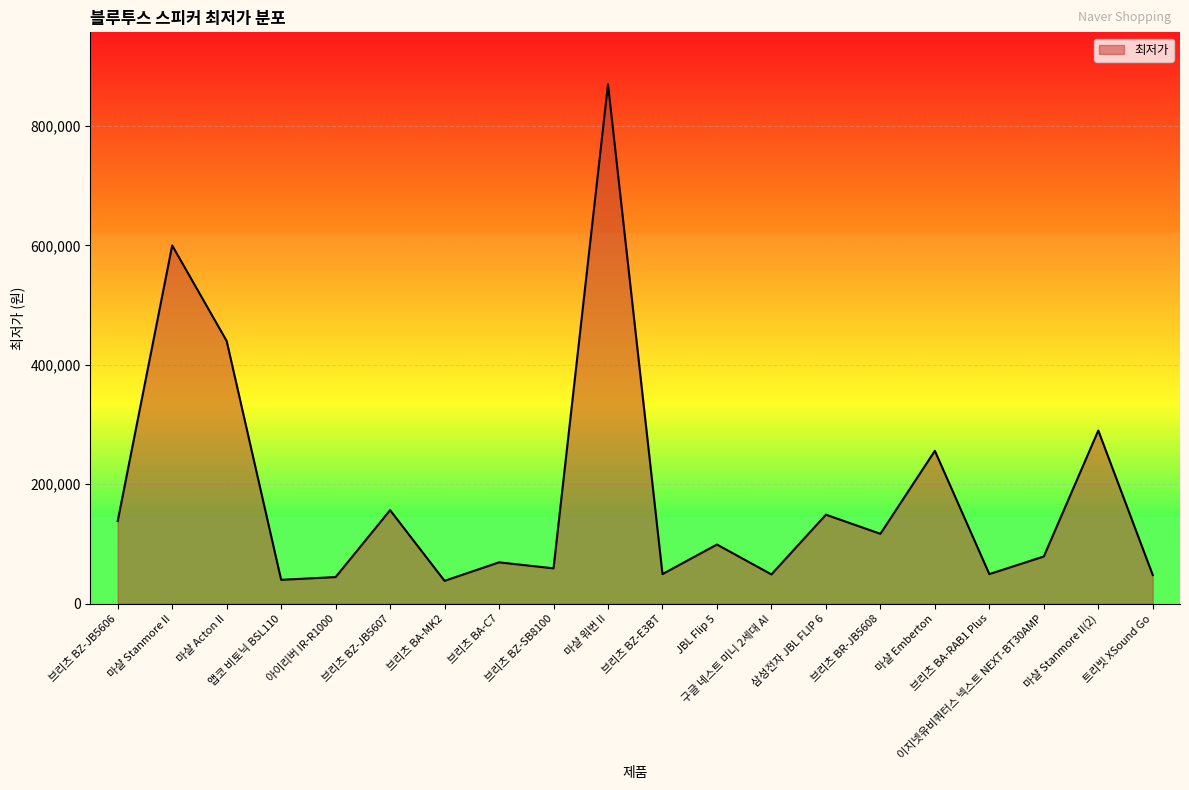

What is the difference between the maximum and minimum values?

831800